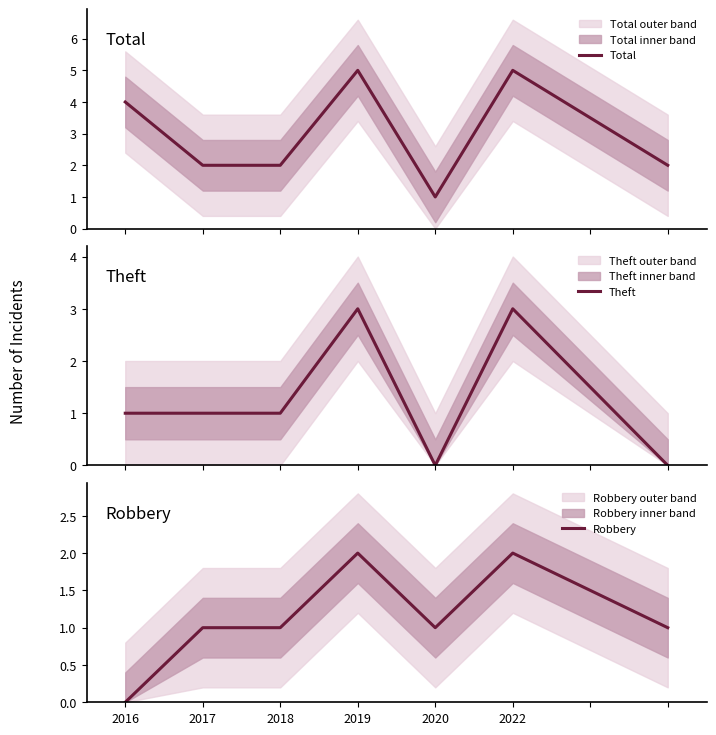

True or false: Robbery has a value of -1 at 2016.

False